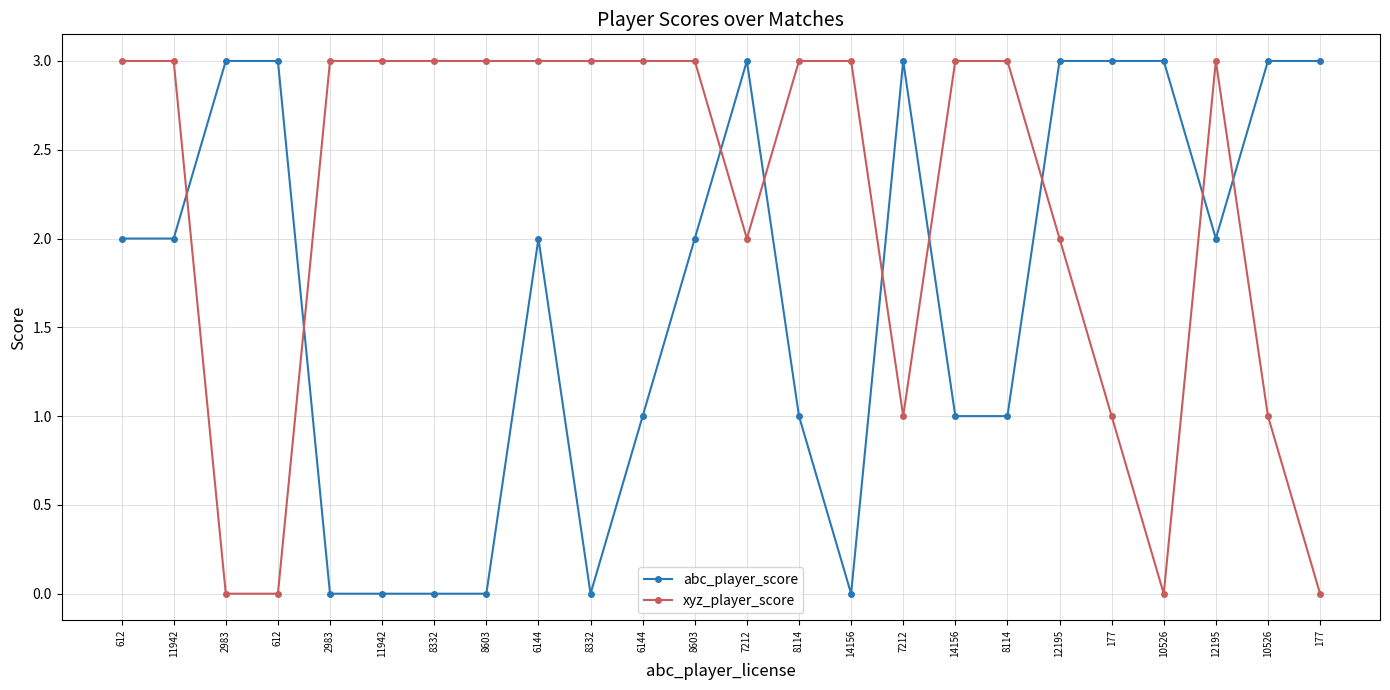

Rank the series by their maximum value, from highest to lowest.

abc_player_score, xyz_player_score